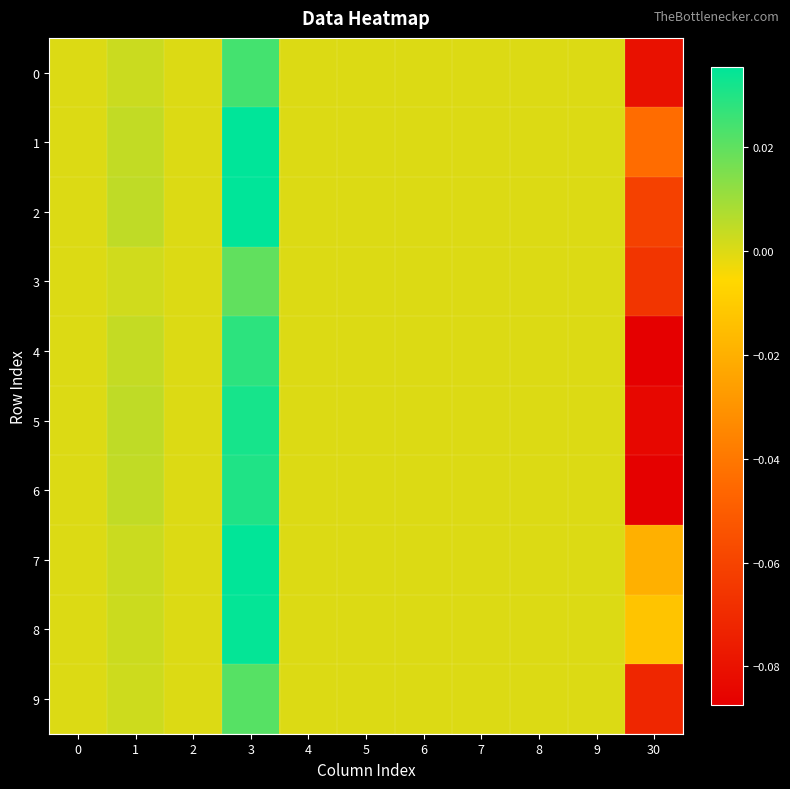

At which category does the chart reach its peak across all series?

3